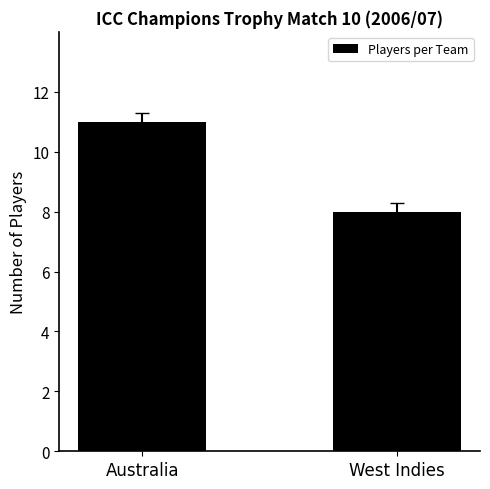

Reading right to left, extract all data points from this chart.

8	11